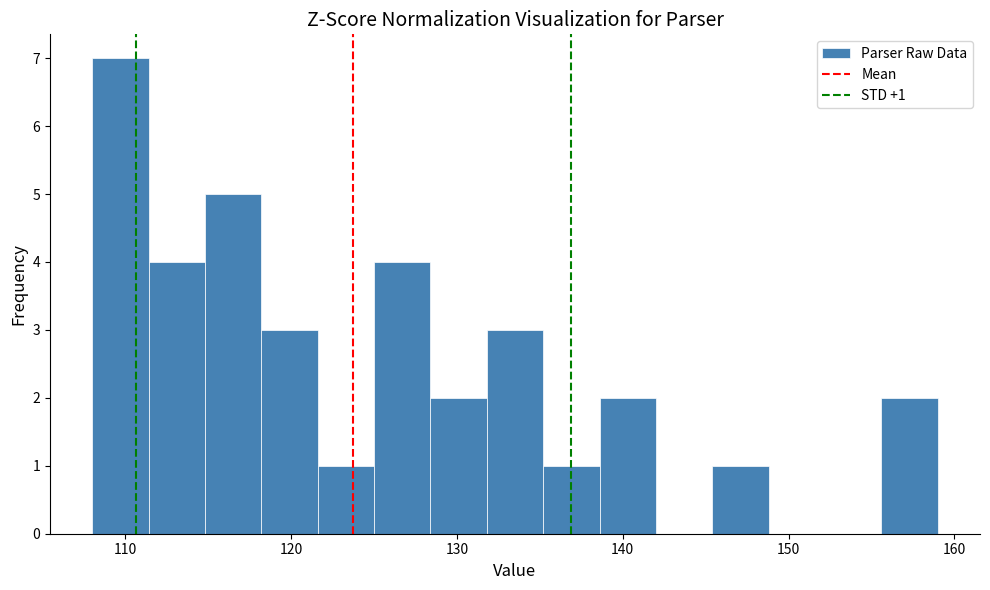

Around what value on the x-axis is the tallest bar? Give the approximate position of its centre, as read against the axis.

110